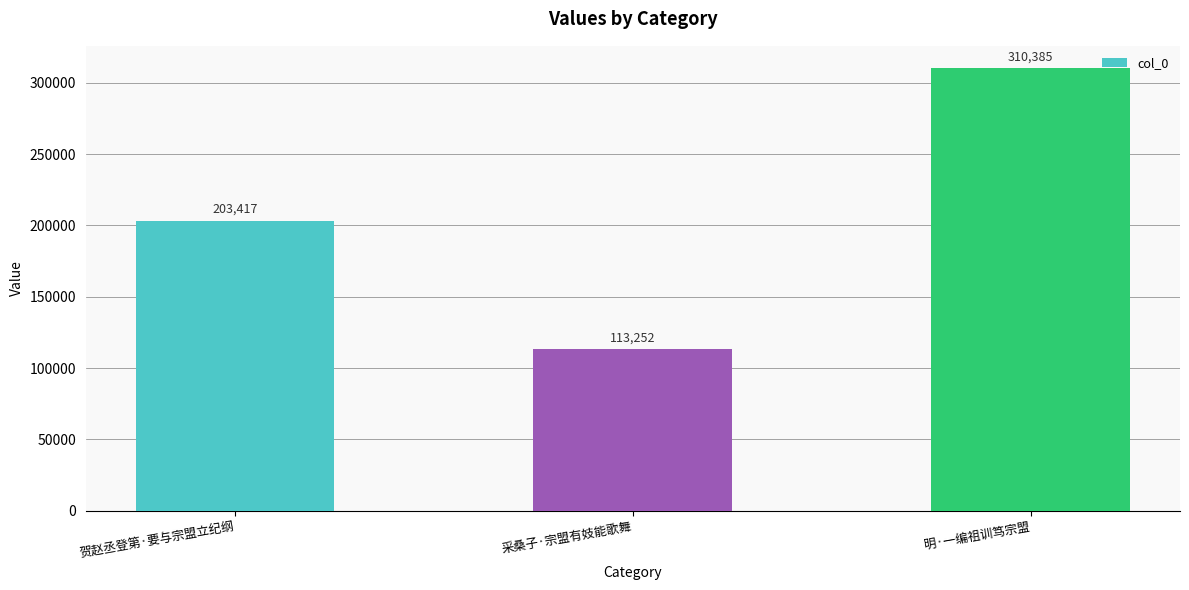

Approximately how many times larger is the value at 贺赵丞登第·要与宗盟立纪纲 compared to 采桑子·宗盟有妓能歌舞?

1.8